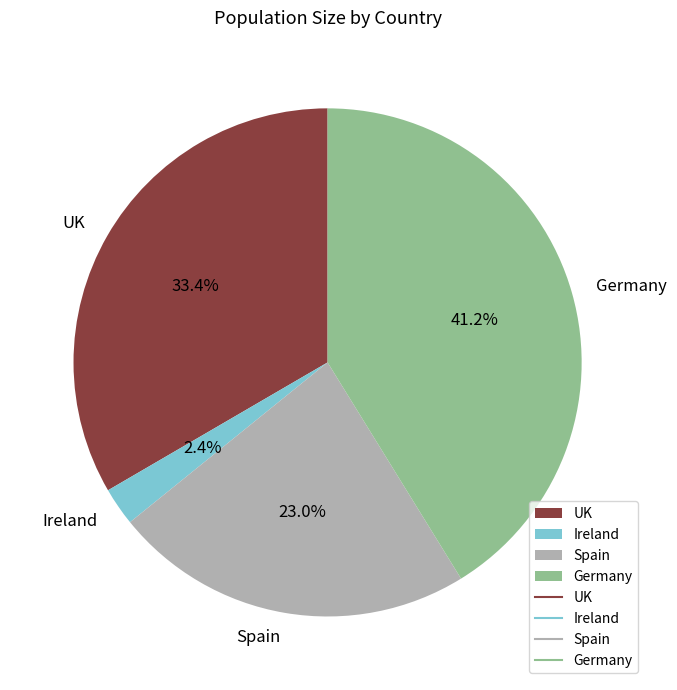

Is Spain the majority of the pie?

No